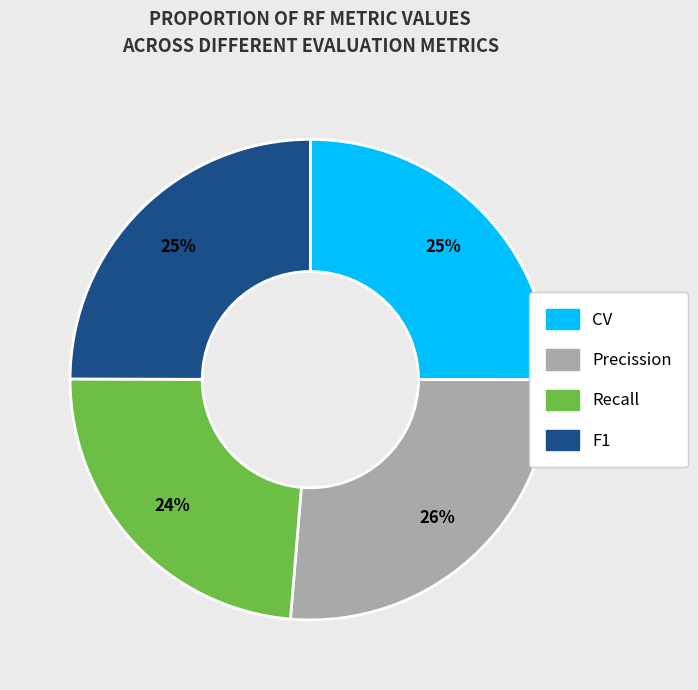

The Recall slice represents 13% of the pie. True or false?

False